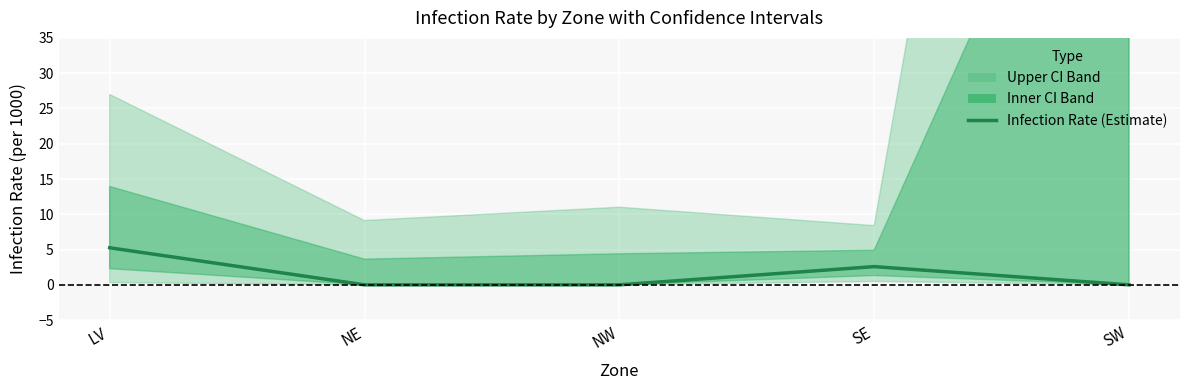

Count the values in the range 0 to 2.

3